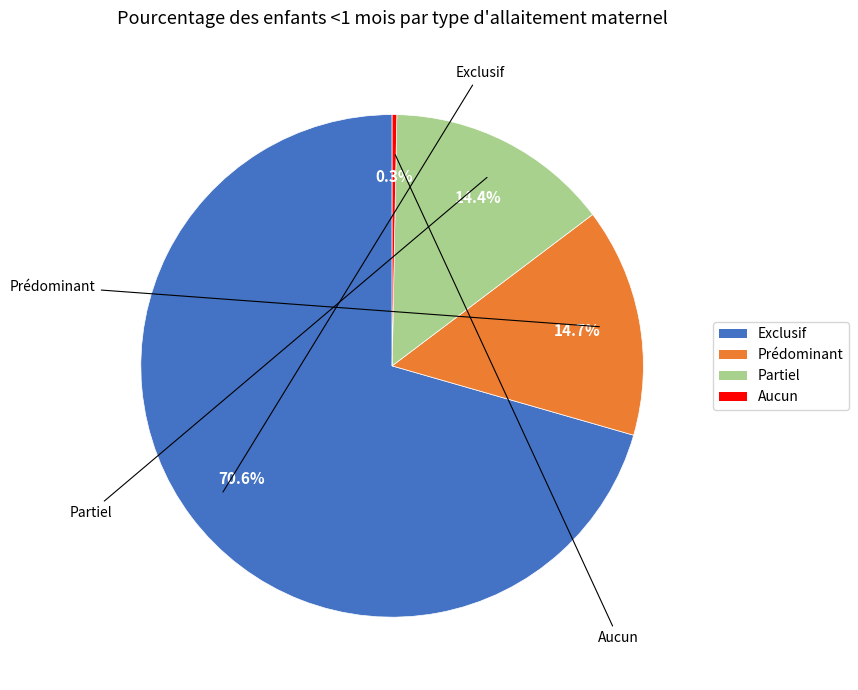

To the nearest percent, what portion does Prédominant represent?

15%